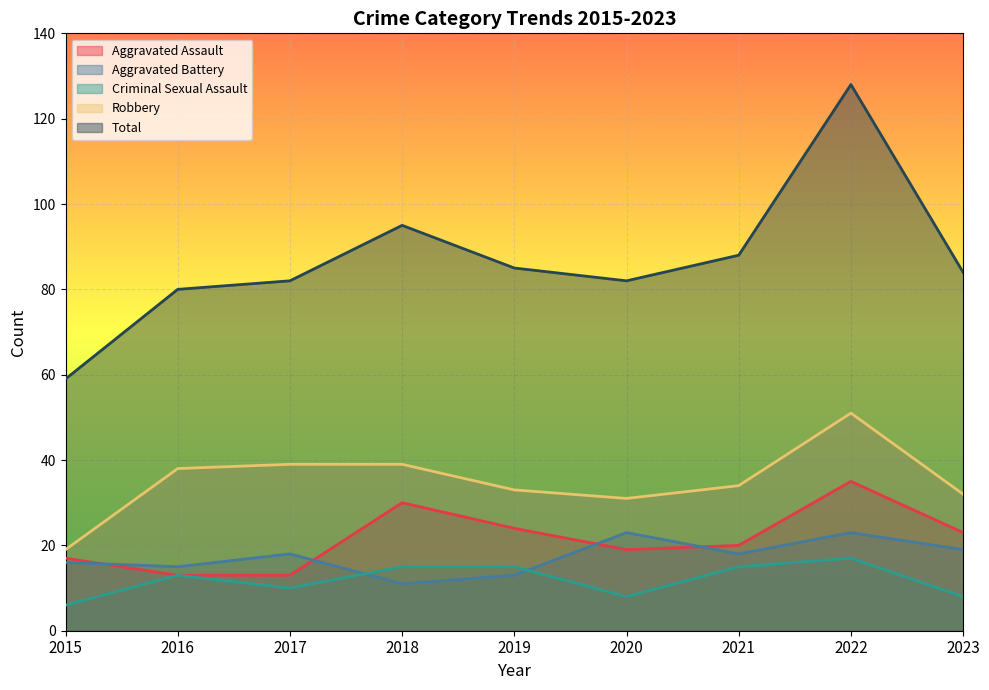

List the series in order of their peak value, highest first.

Total, Robbery, Aggravated Assault, Aggravated Battery, Criminal Sexual Assault